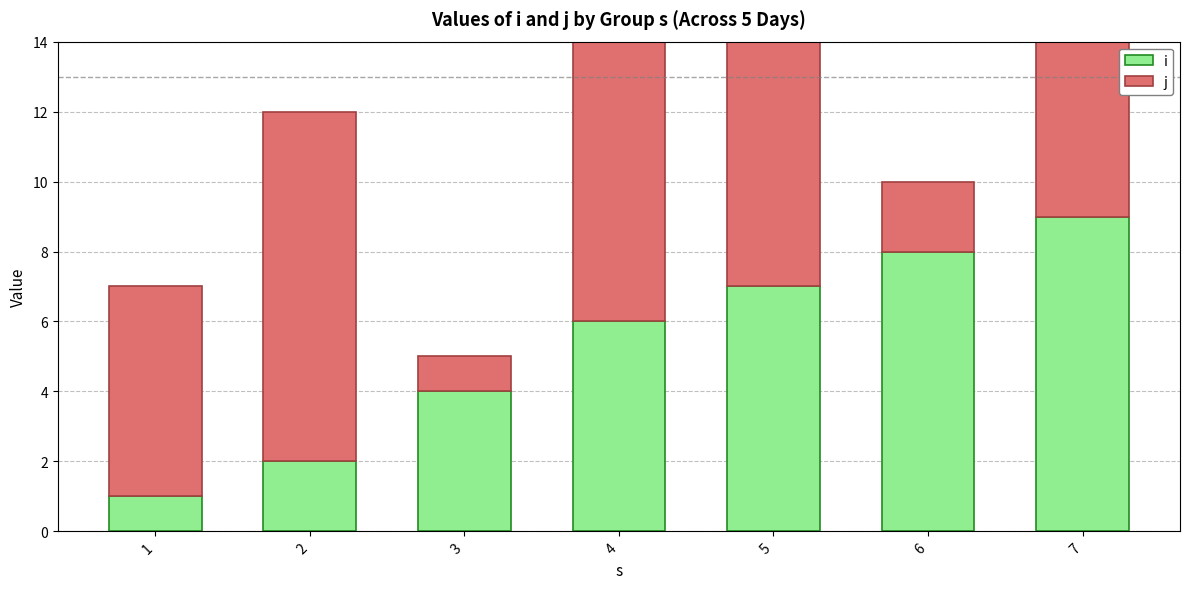

What is the smallest value displayed?

1